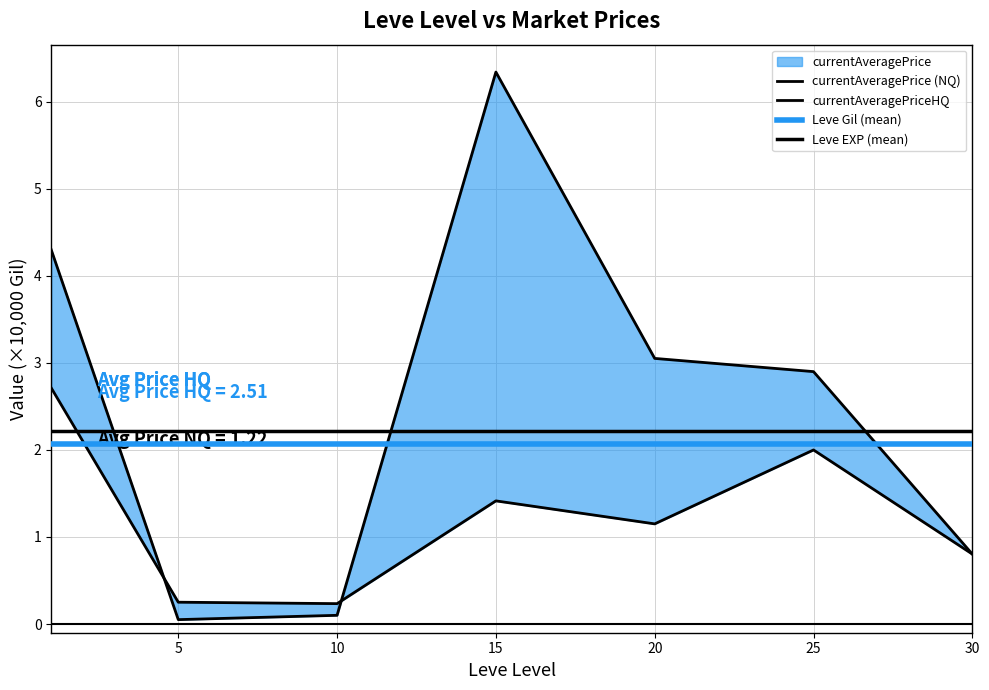

Which series has the largest total across all categories?

currentAveragePriceHQ